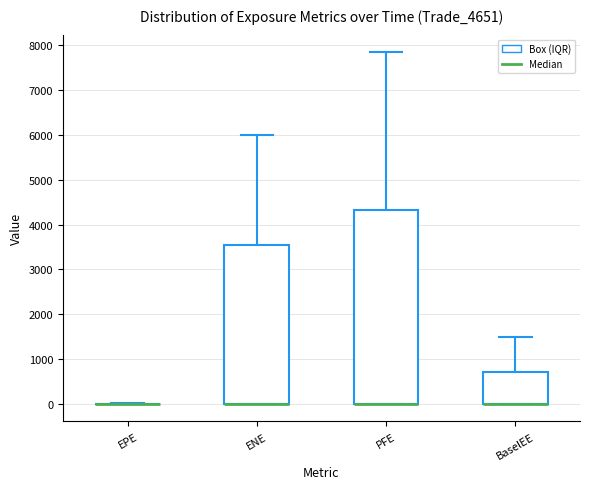

Reading left to right, read every box against the y-axis: the position of its median line, the range the box covers, and the ends of its whiskers. The values are not printed on the chart, so give them approximately, as read against the axis.

EPE: box collapsed to a line at 0, whiskers 0 to 0
ENE: median 0 (drawn on the box's lower edge), box 0 to 3600, whiskers 0 to 6000
PFE: median 0 (drawn on the box's lower edge), box 0 to 4300, whiskers 0 to 7800
BaselEE: median 0 (drawn on the box's lower edge), box 0 to 700, whiskers 0 to 1500